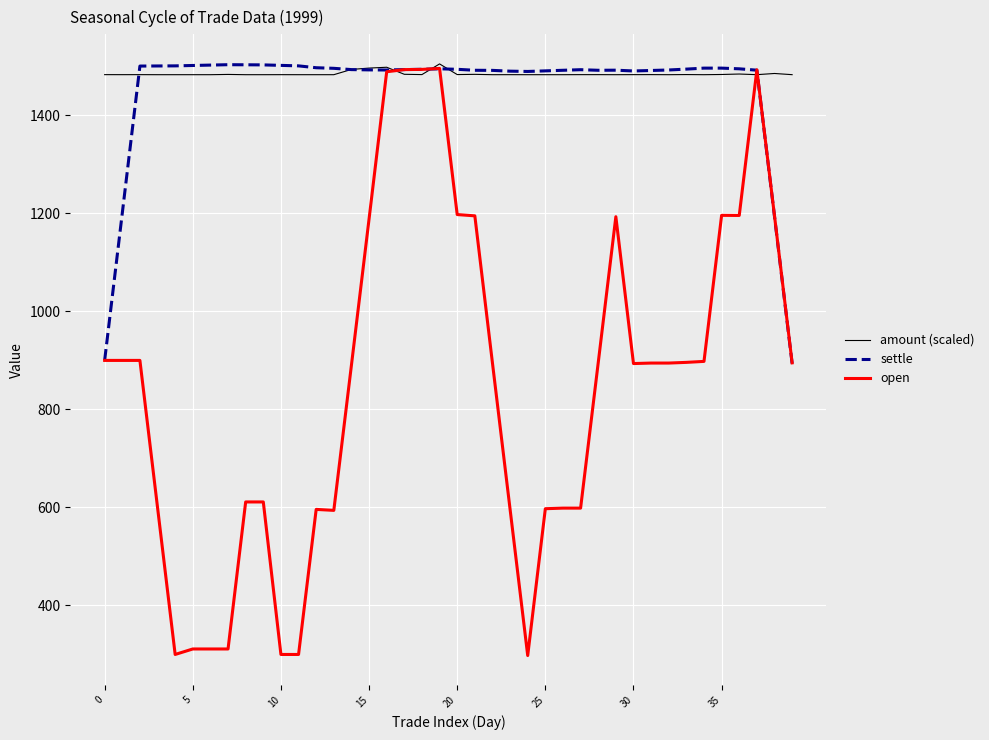

Is this an area chart (filled region under the line)?

No